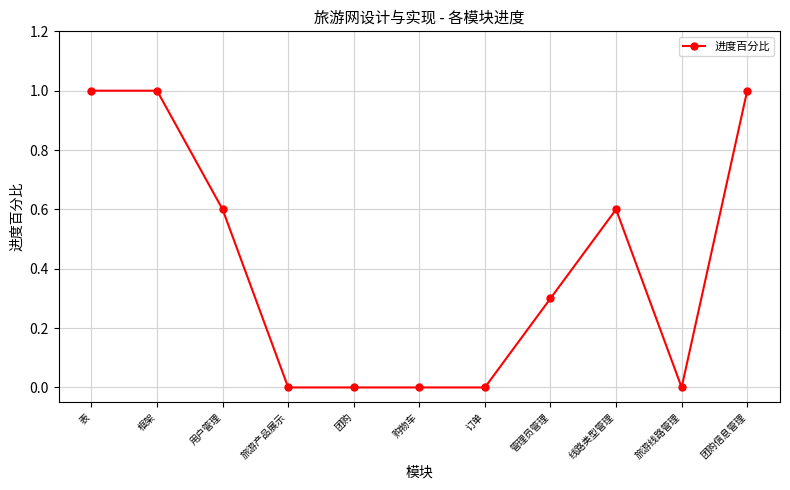

The value at 表 is 0.5. True or false?

False